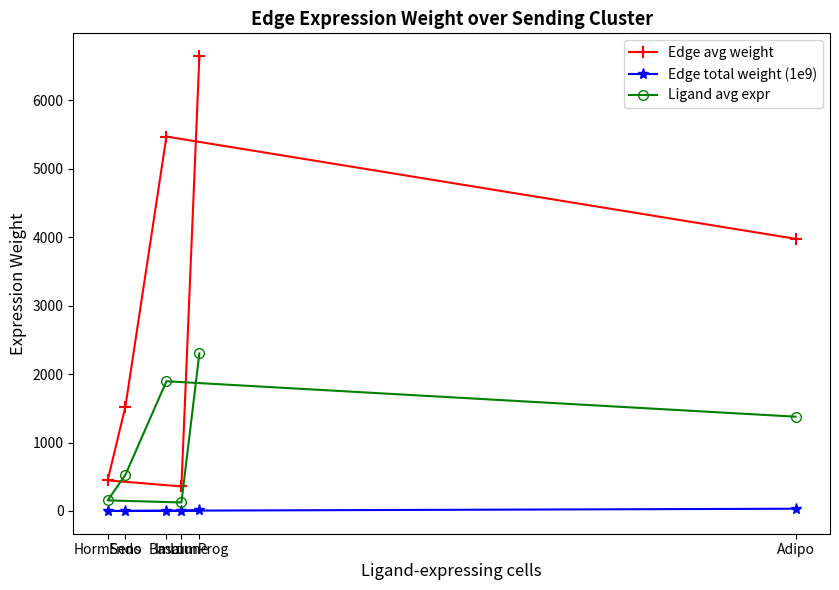

True or false: Ligand avg expr and Edge avg weight intersect in this chart.

False